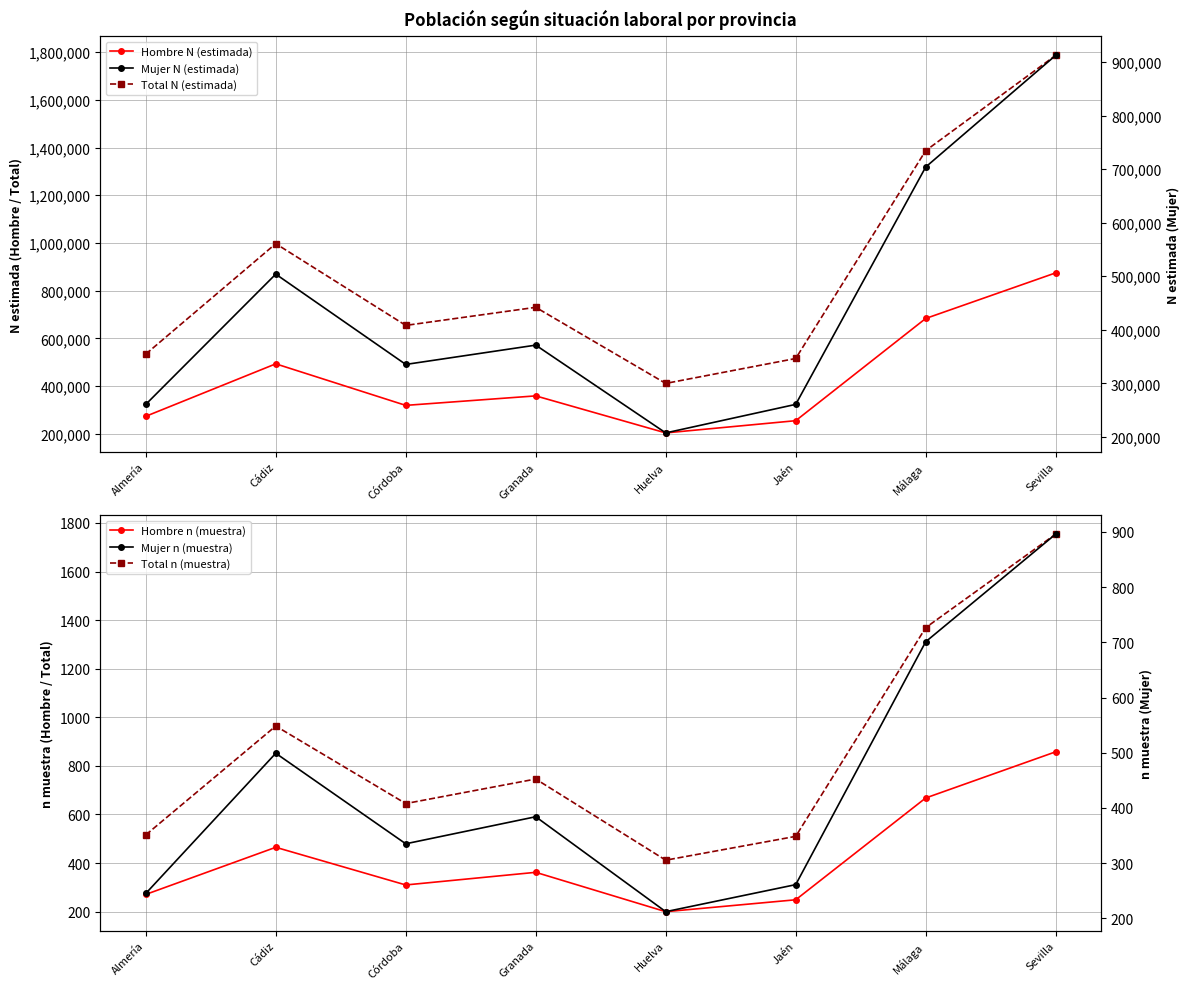

What is the average value of the Total N (estimada) series?

876983